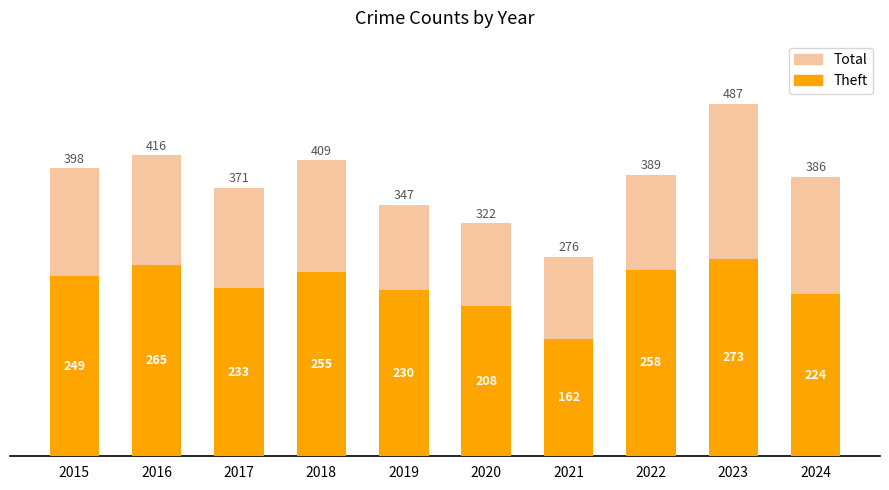

What is the total value across all series at 2020?

530